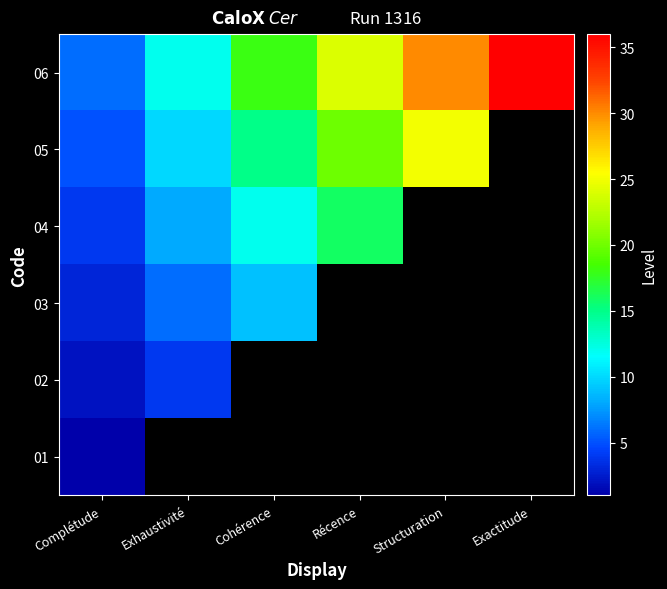

Where is 05 nearest to the value 15?

Cohérence